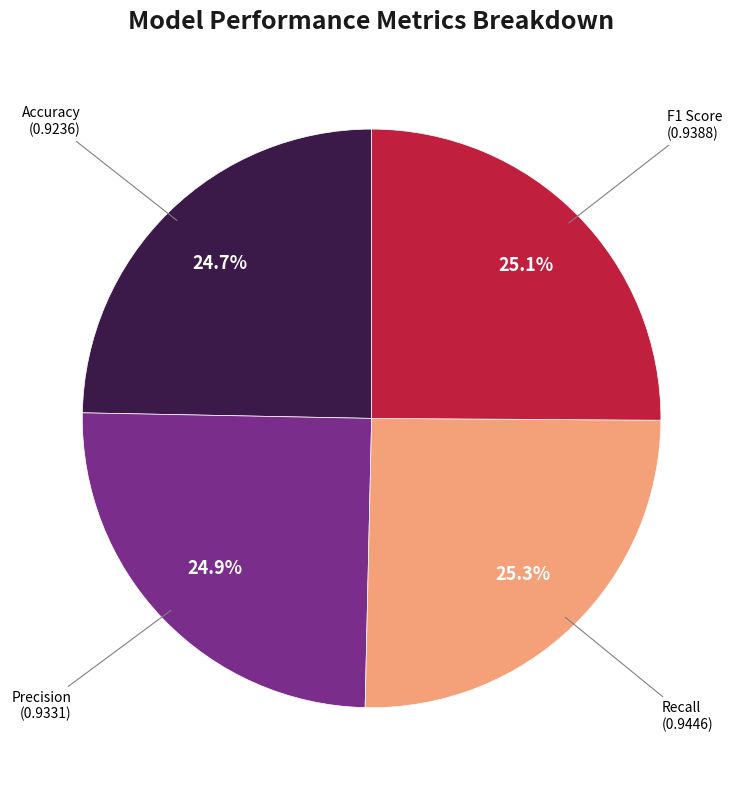

Does any single category account for the majority?

No